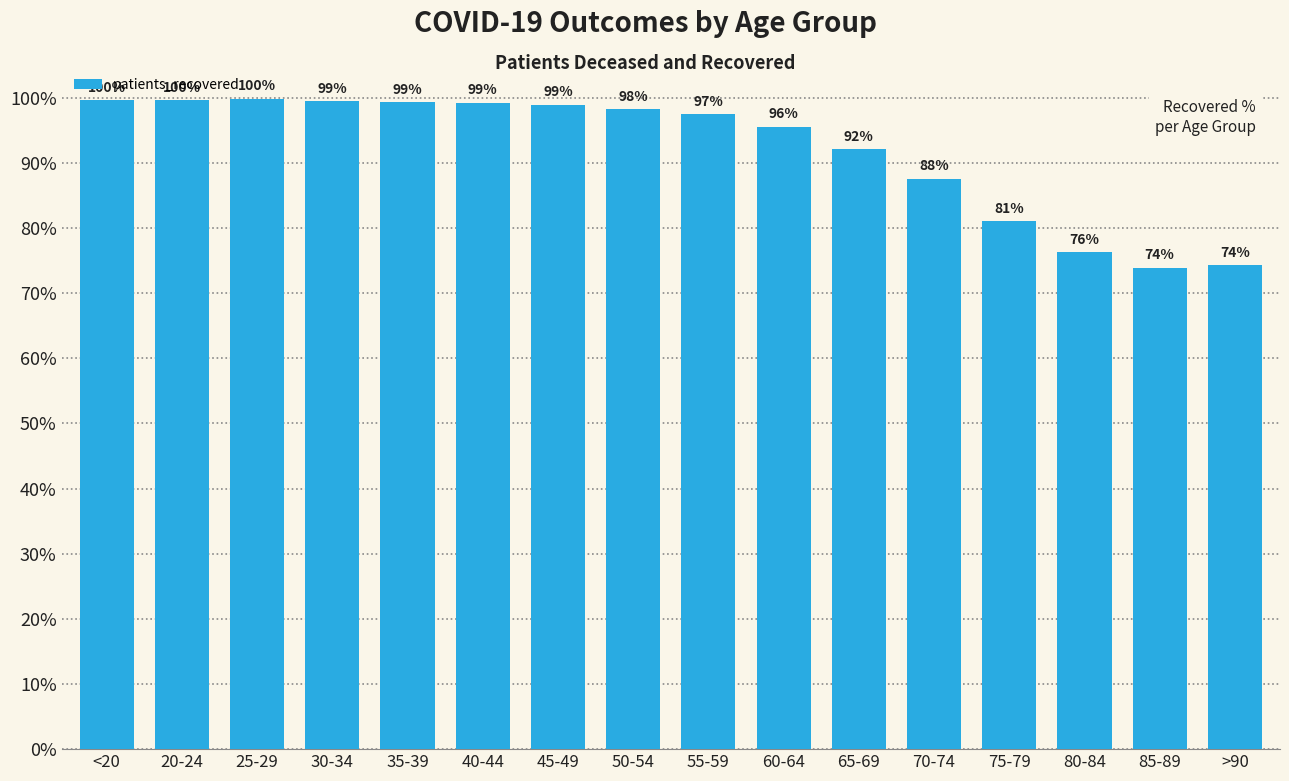

What is the average value?

92.0